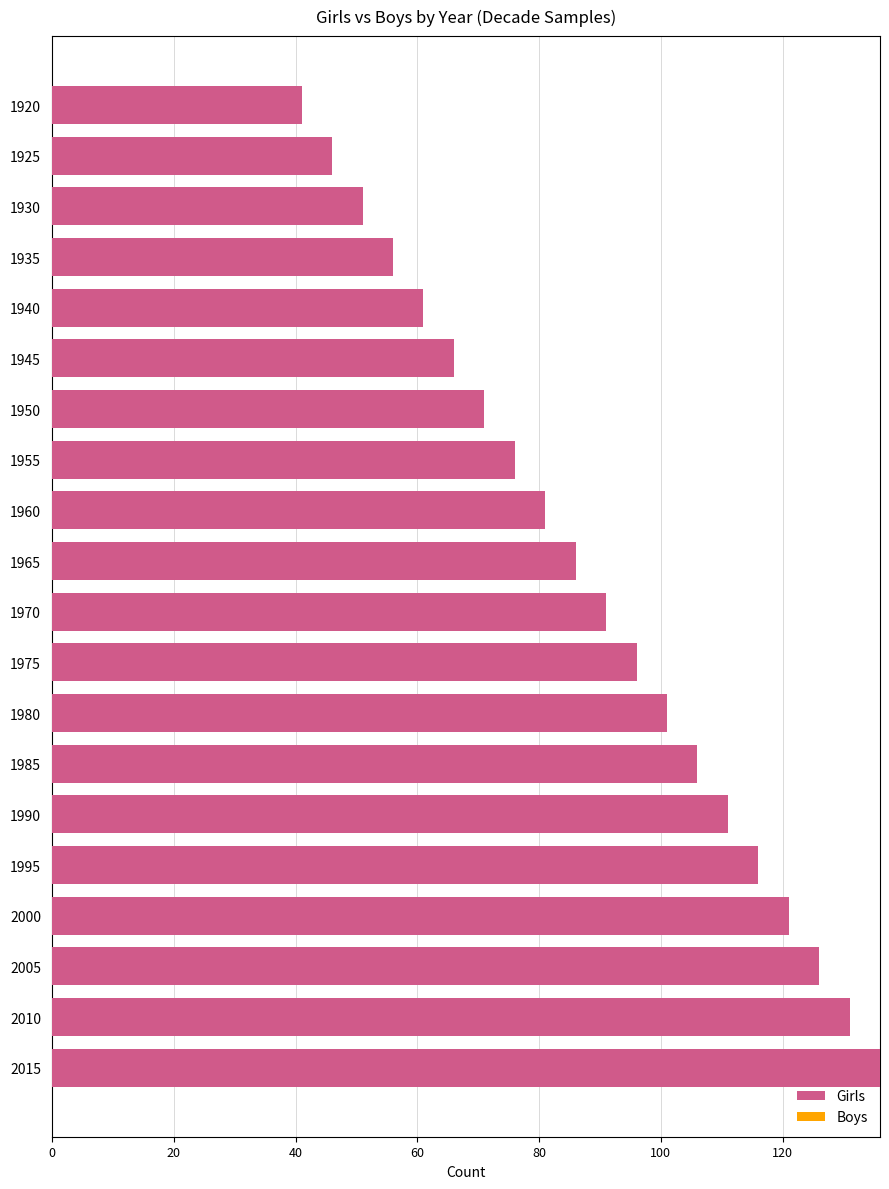

What is the sum of the values at 1930 and 1985?

157